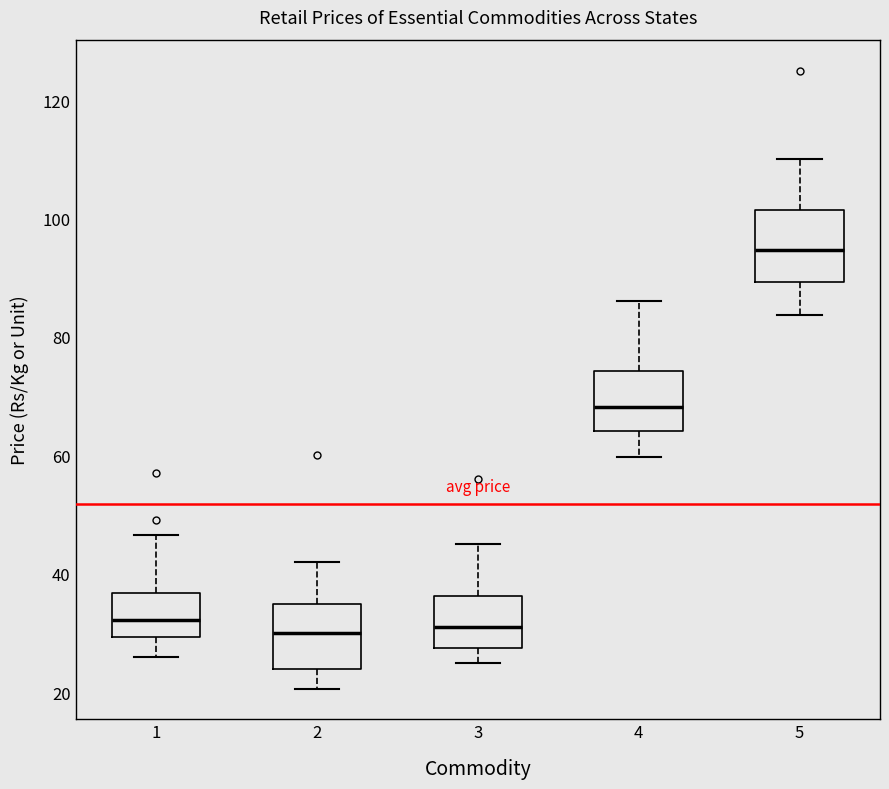

Which box has the highest median line?

5